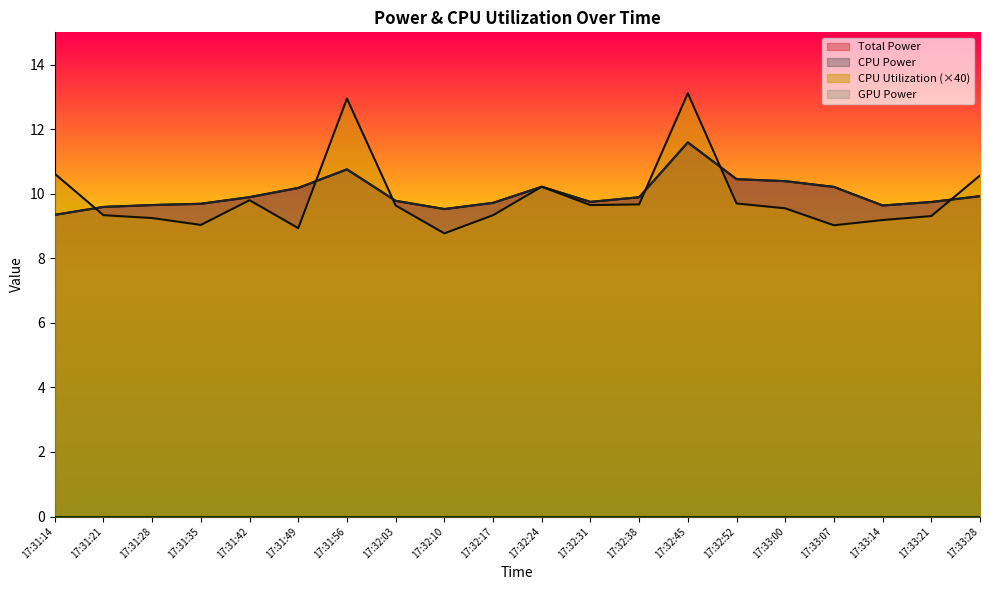

Rank the series by their maximum value, from lowest to highest.

Total Power, CPU Power, CPU Utilization